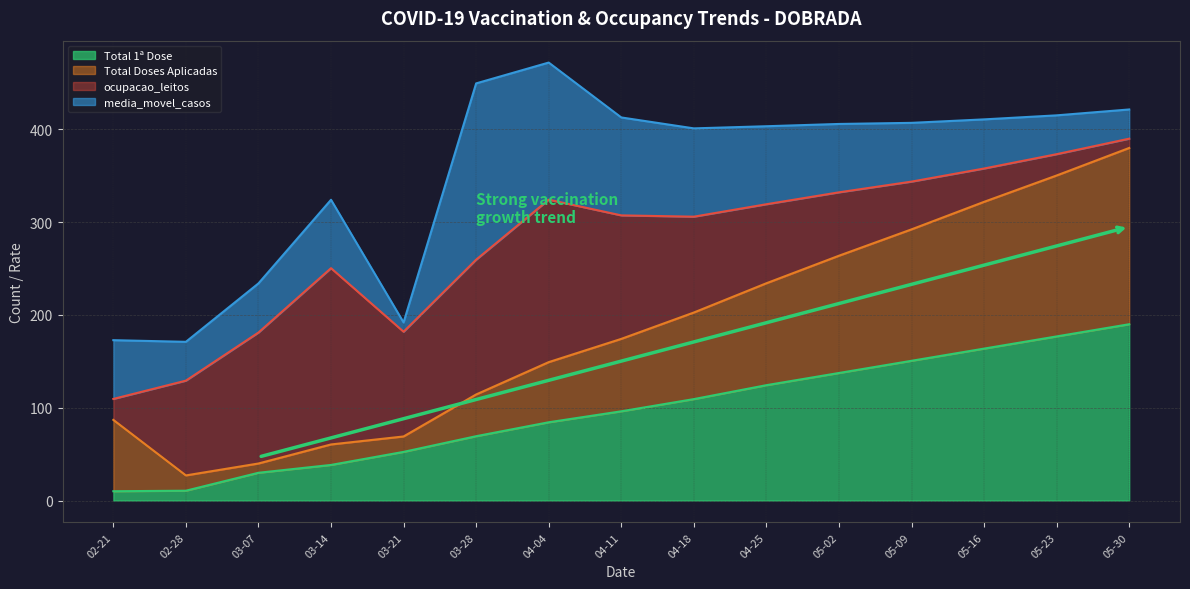

The Total 1ª Dose series shows 30.3 at 04-18. True or false?

False